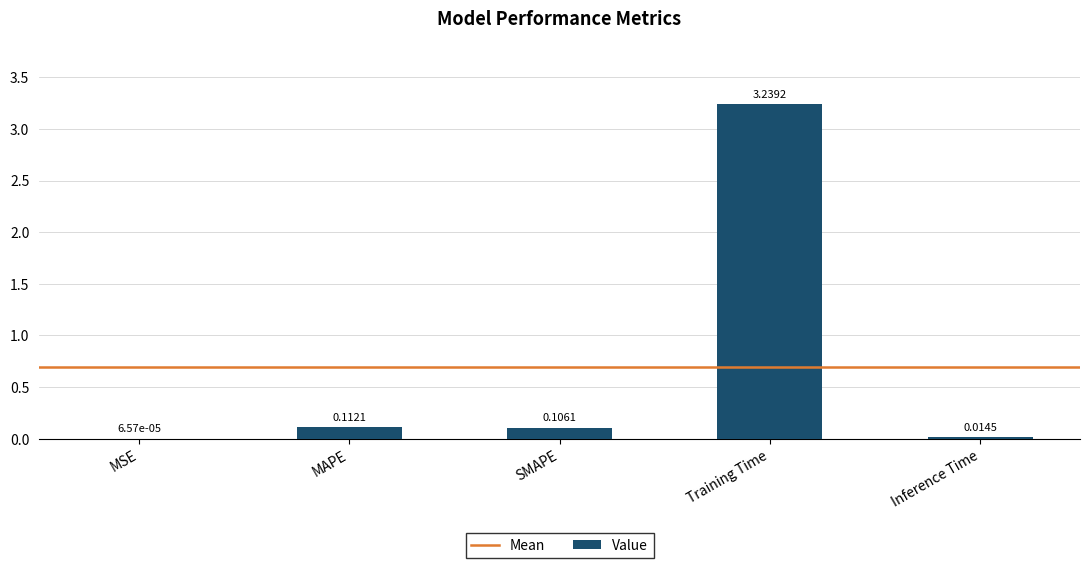

What is the sum of all values?

3.5